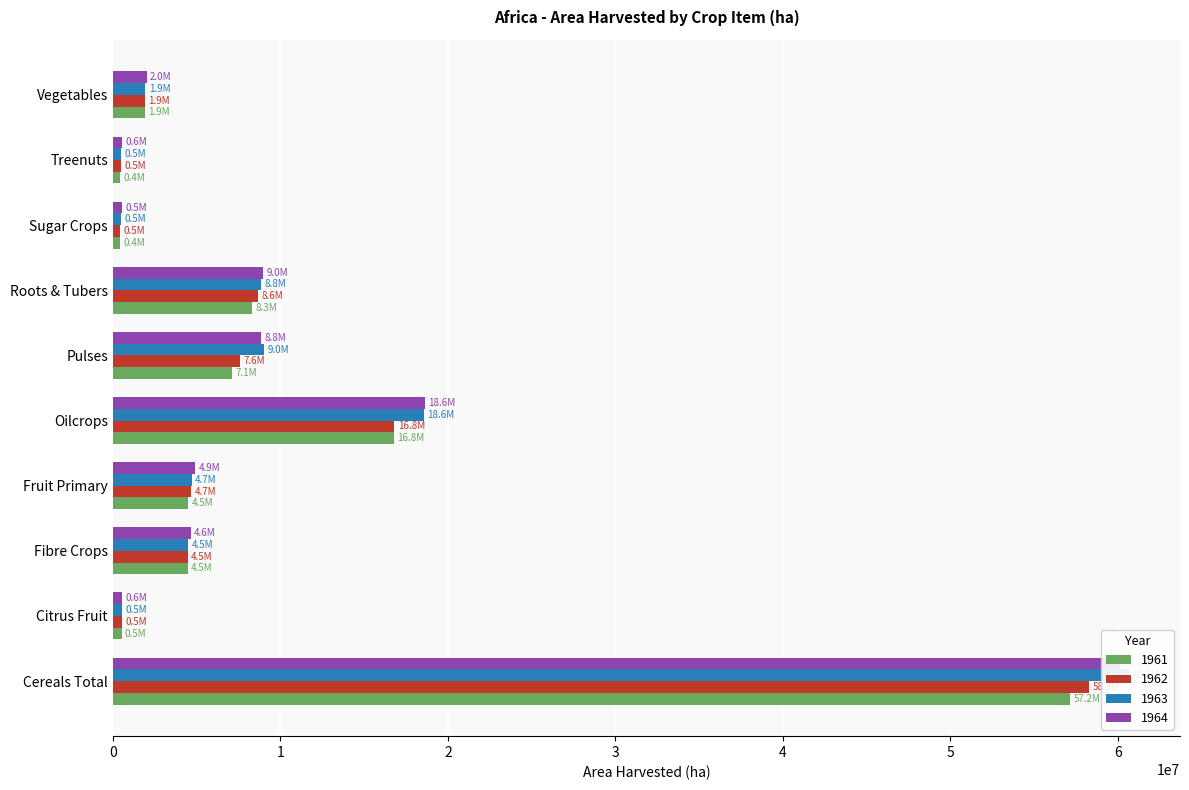

Which series has the widest spread of values?

1963